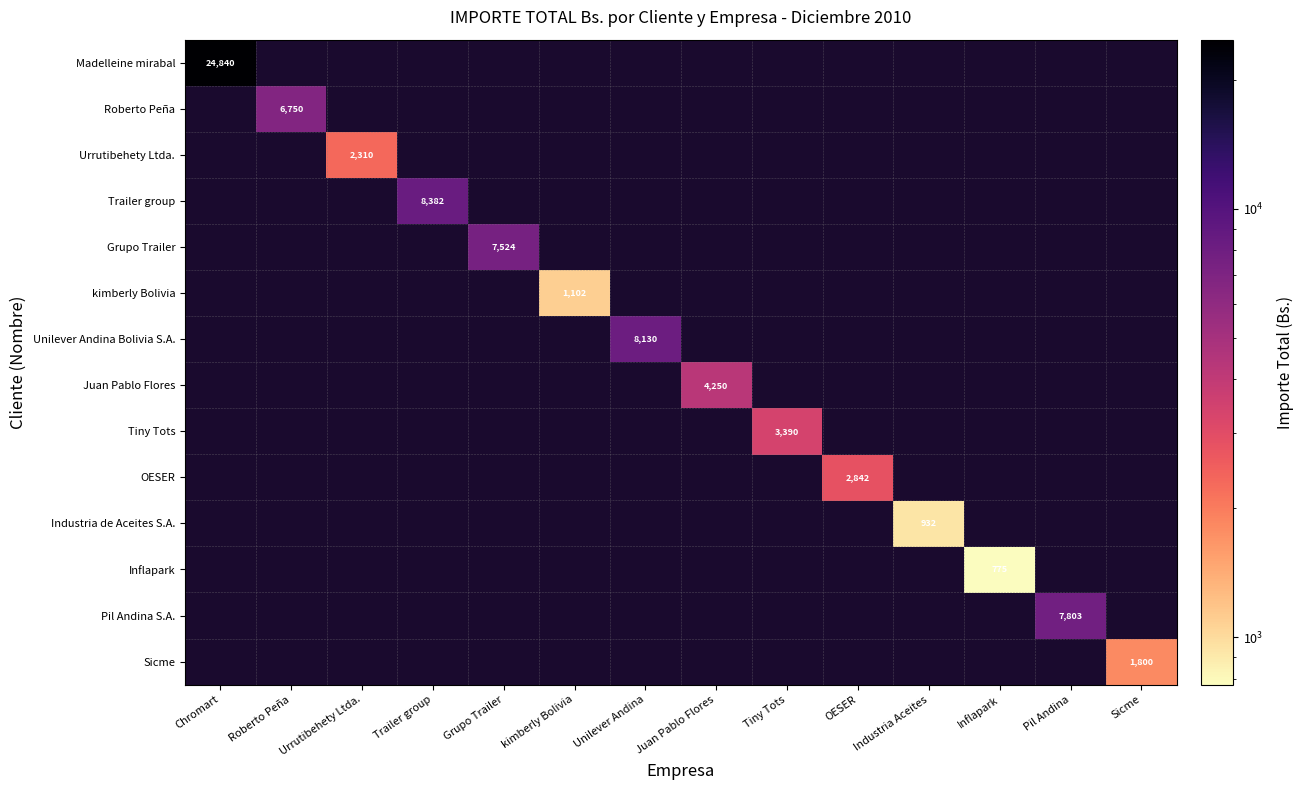

The value of kimberly Bolivia at kimberly Bolivia is 1929. True or false?

False